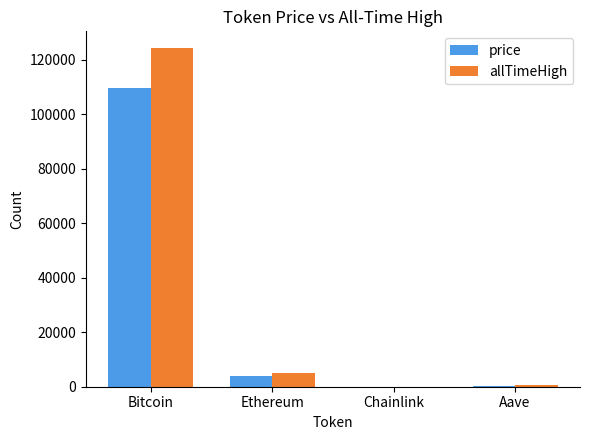

The value of allTimeHigh at Ethereum is 4946.1. True or false?

True